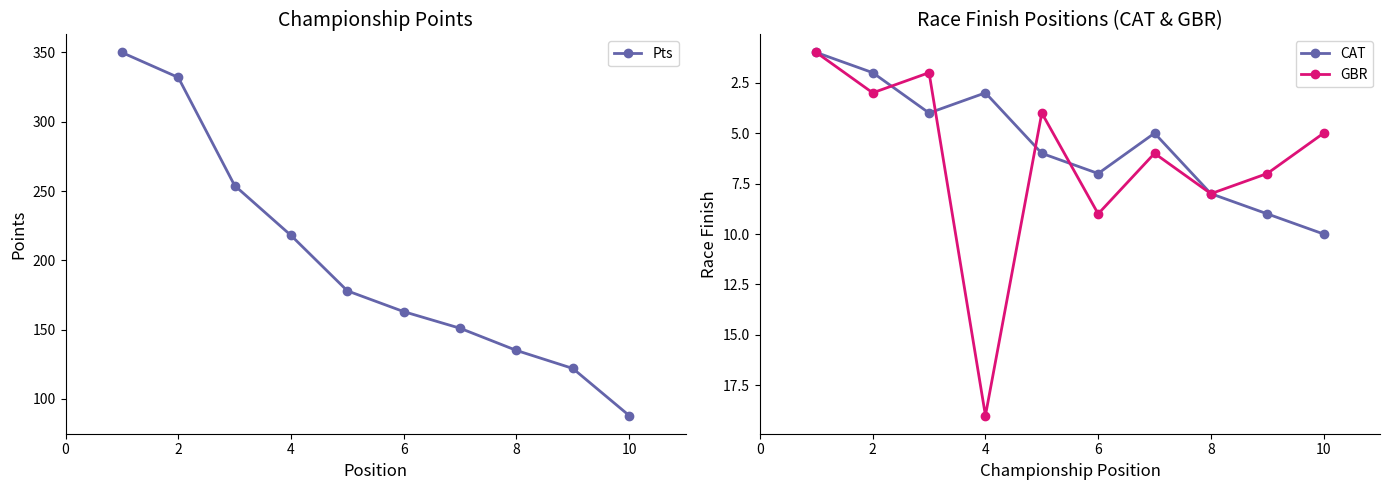

True or false: Pts has more than 2 points higher than both neighbors.

False